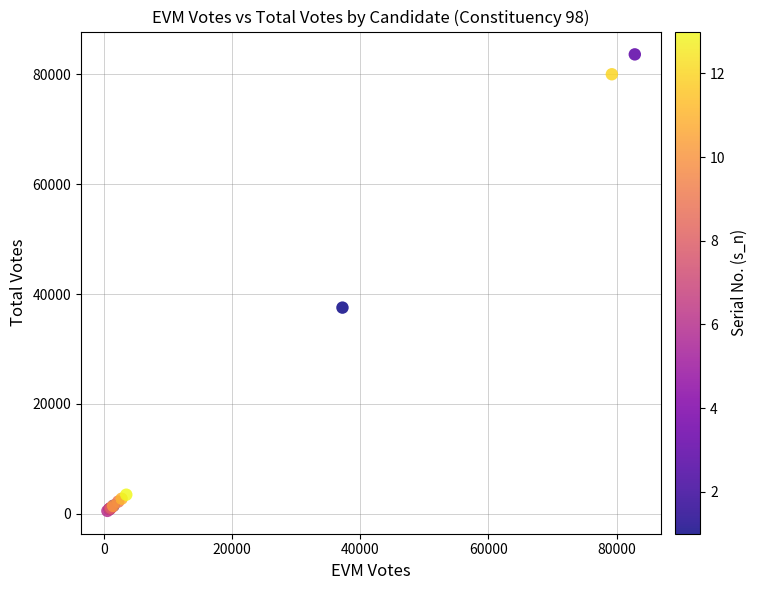

What Y value in the scatter plot is closest to 42081?

37534